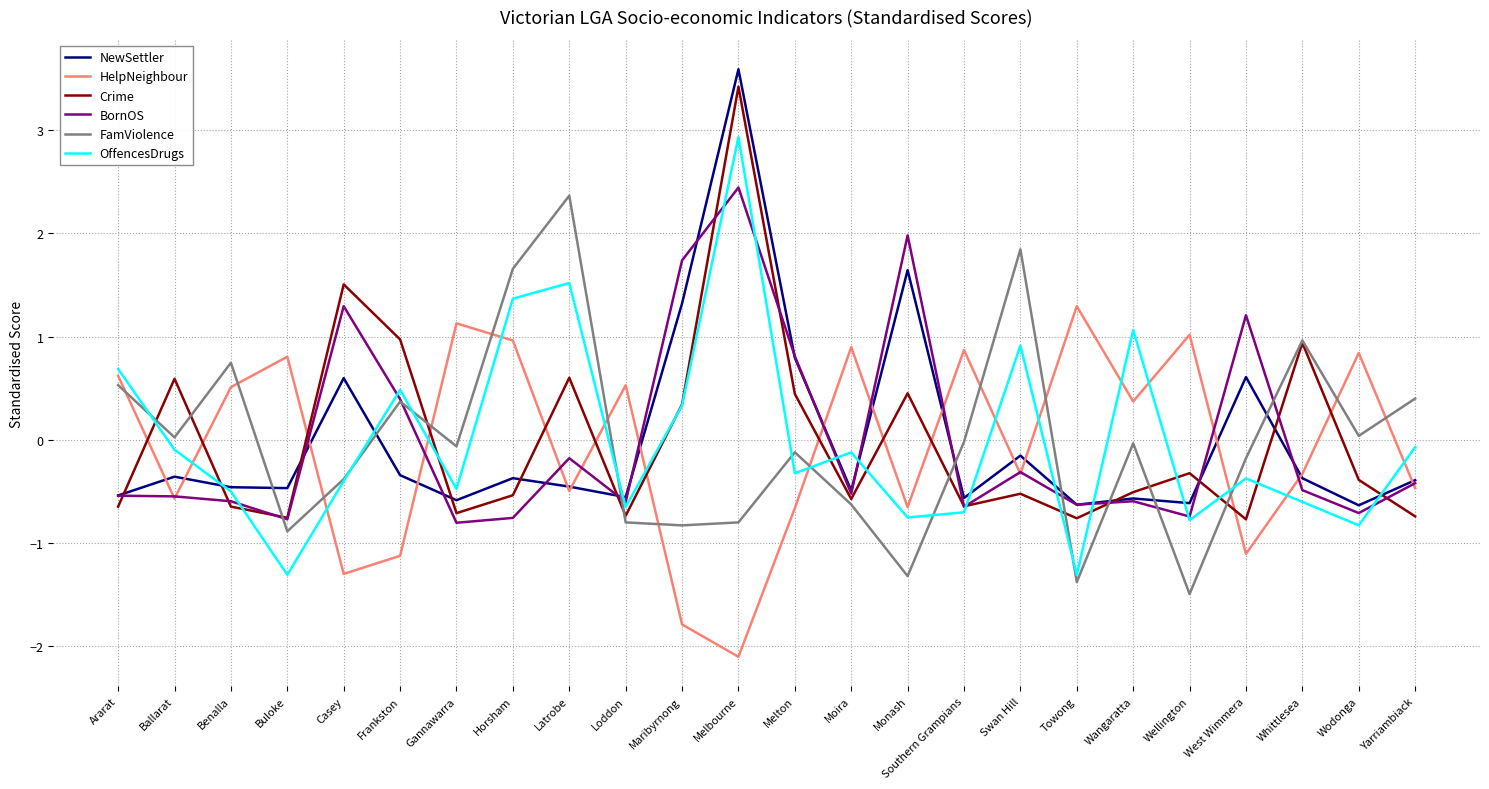

What position from the right is Monash?

10